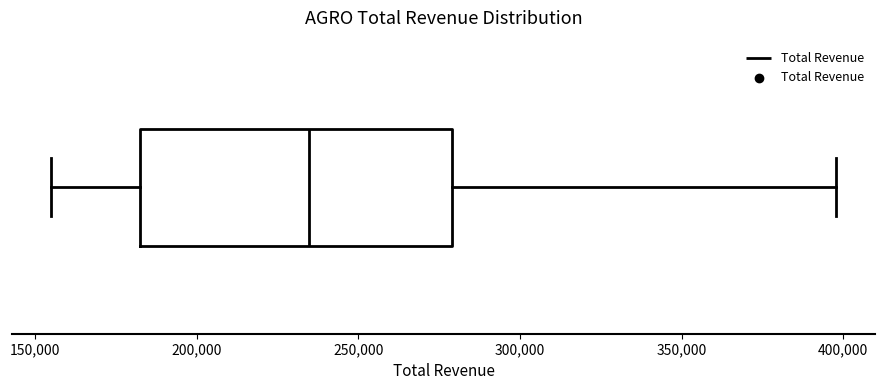

Where does the median line of the box sit on the x-axis? The values are not printed on the chart, so give them approximately, as read against the axis.

235000